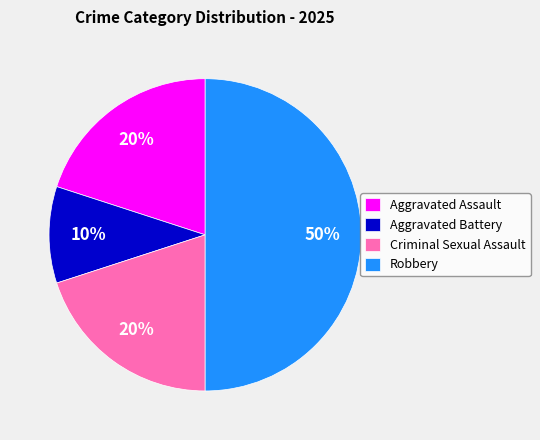

The Aggravated Battery slice represents 18% of the pie. True or false?

False